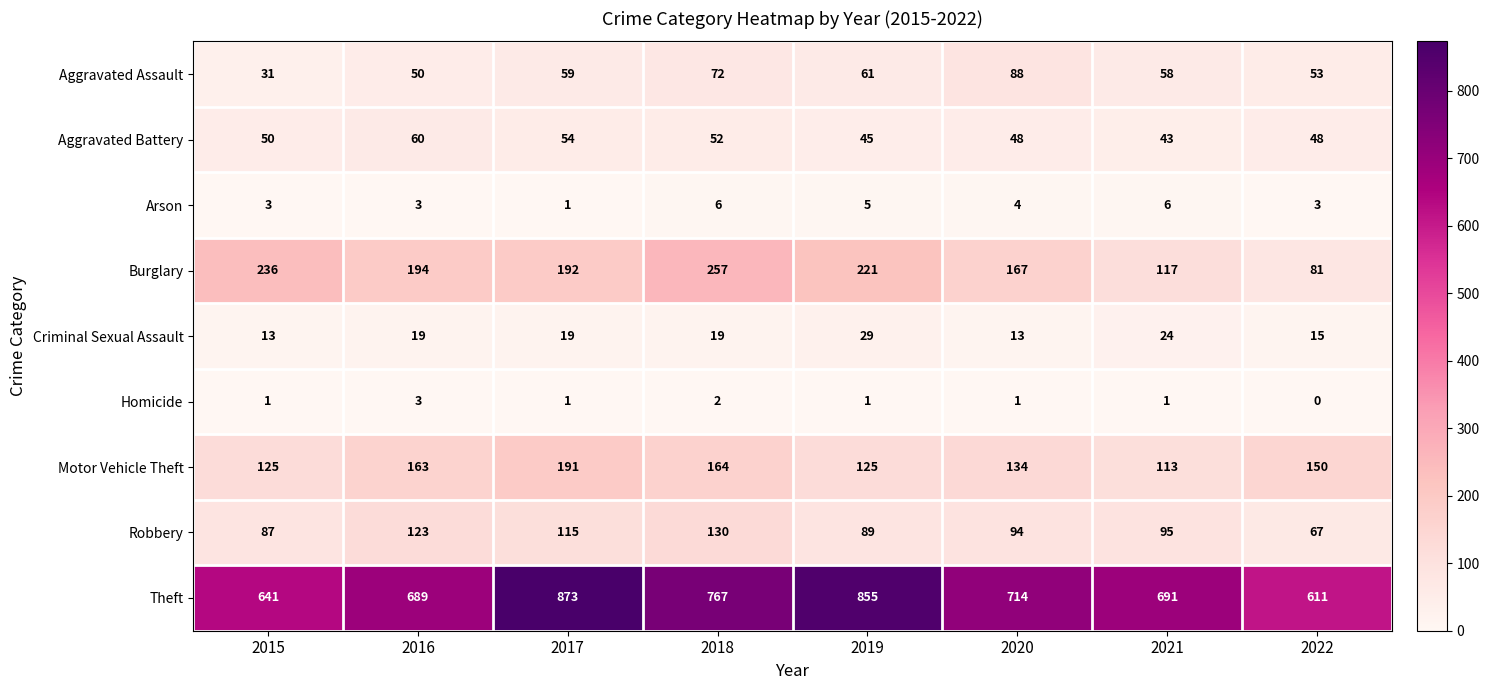

What is the total value across all series at 2019?

1431